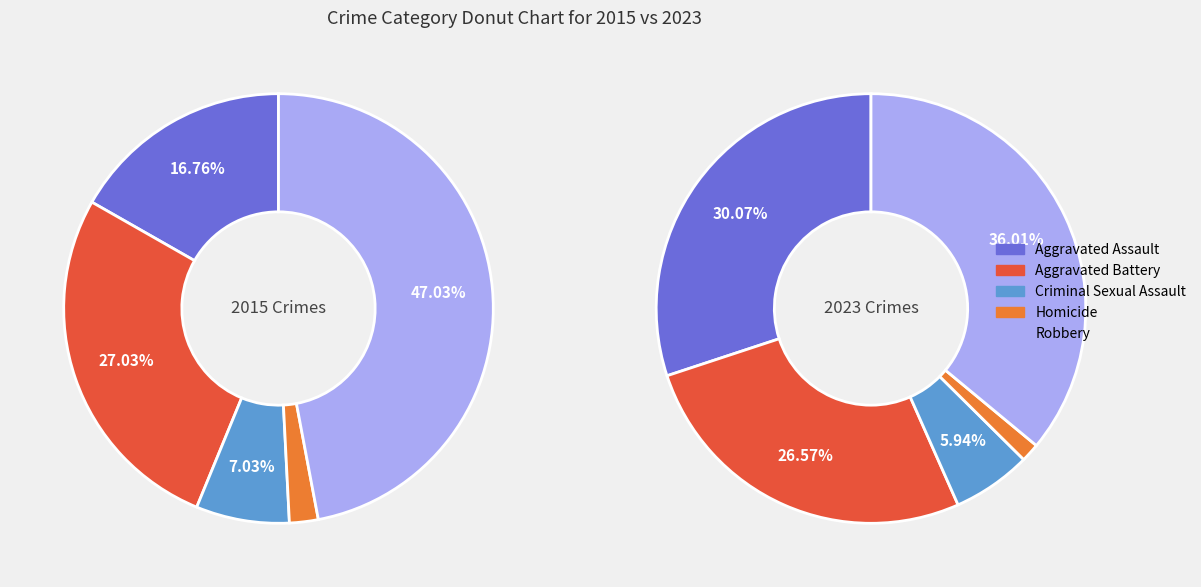

Does any single category account for the majority?

No